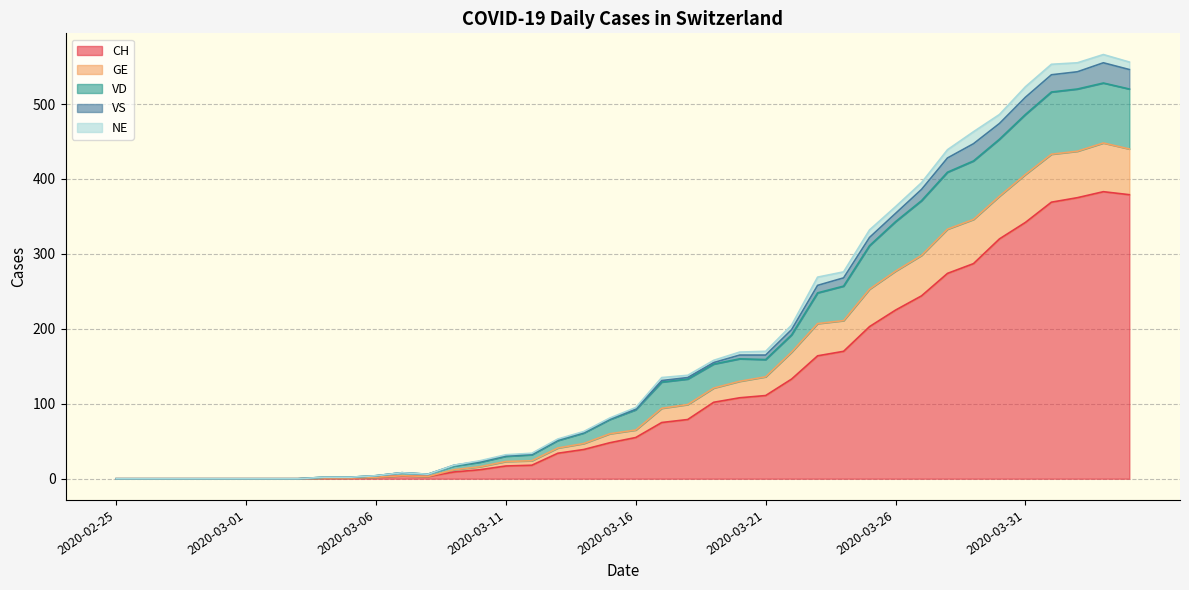

True or false: GE and CH intersect in this chart.

False